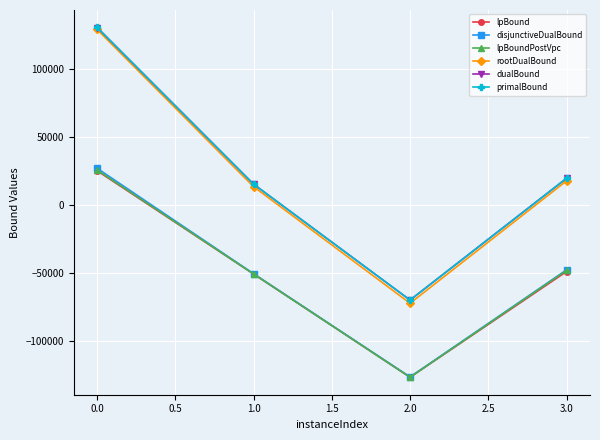

Is the value of disjunctiveDualBound at 3.0 greater than the value of lpBoundPostVpc at 2.0?

Yes